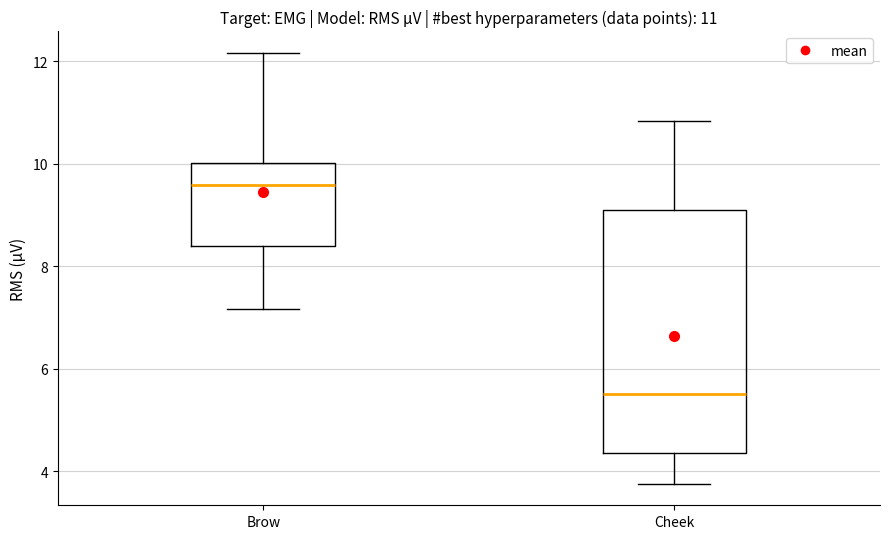

Comparing the boxes themselves (not the whiskers), which one is the tallest?

Cheek